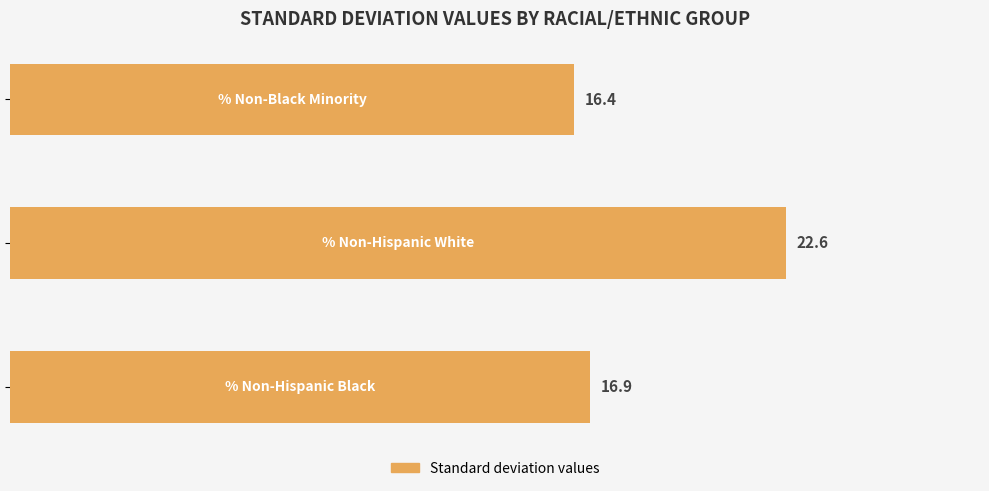

What is the sum of all values?

55.8